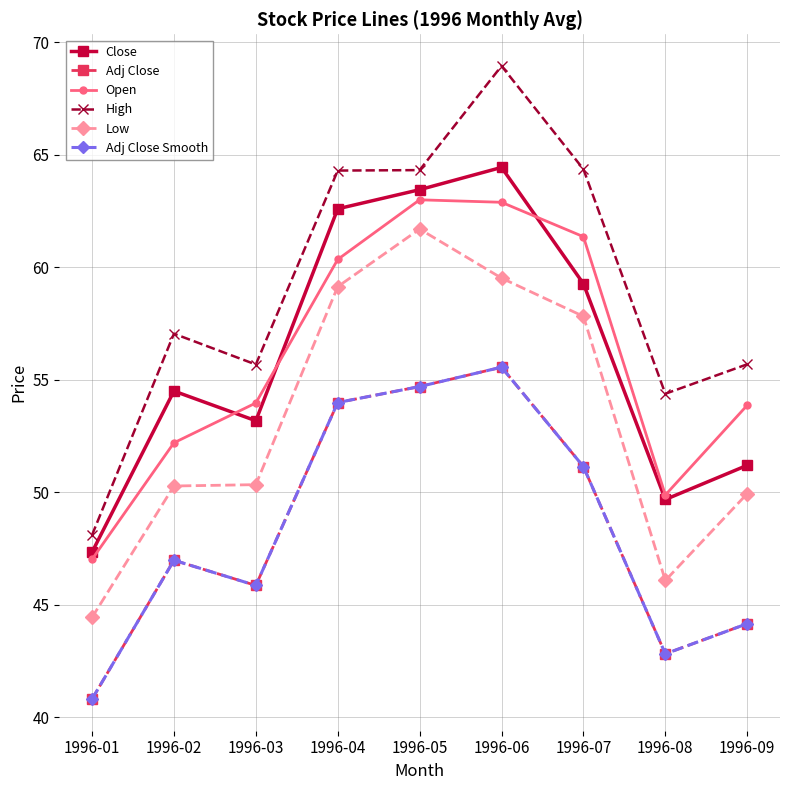

Reading left to right, extract all data points from this chart.

Close: 1996-01=47.3	1996-02=54.5	1996-03=53.2	1996-04=62.6	1996-05=63.5	1996-06=64.4	1996-07=59.3	1996-08=49.7	1996-09=51.2
Adj Close: 1996-01=40.8	1996-02=47.0	1996-03=45.9	1996-04=54.0	1996-05=54.7	1996-06=55.6	1996-07=51.1	1996-08=42.8	1996-09=44.2
Open: 1996-01=47.0	1996-02=52.2	1996-03=54.0	1996-04=60.4	1996-05=63.0	1996-06=62.9	1996-07=61.4	1996-08=49.9	1996-09=53.9
High: 1996-01=48.1	1996-02=57.0	1996-03=55.7	1996-04=64.3	1996-05=64.3	1996-06=69.0	1996-07=64.4	1996-08=54.4	1996-09=55.7
Low: 1996-01=44.4	1996-02=50.3	1996-03=50.3	1996-04=59.1	1996-05=61.7	1996-06=59.5	1996-07=57.8	1996-08=46.1	1996-09=49.9
Adj Close Smooth: 1996-01=40.8	1996-02=47.0	1996-03=45.9	1996-04=54.0	1996-05=54.7	1996-06=55.6	1996-07=51.1	1996-08=42.8	1996-09=44.2